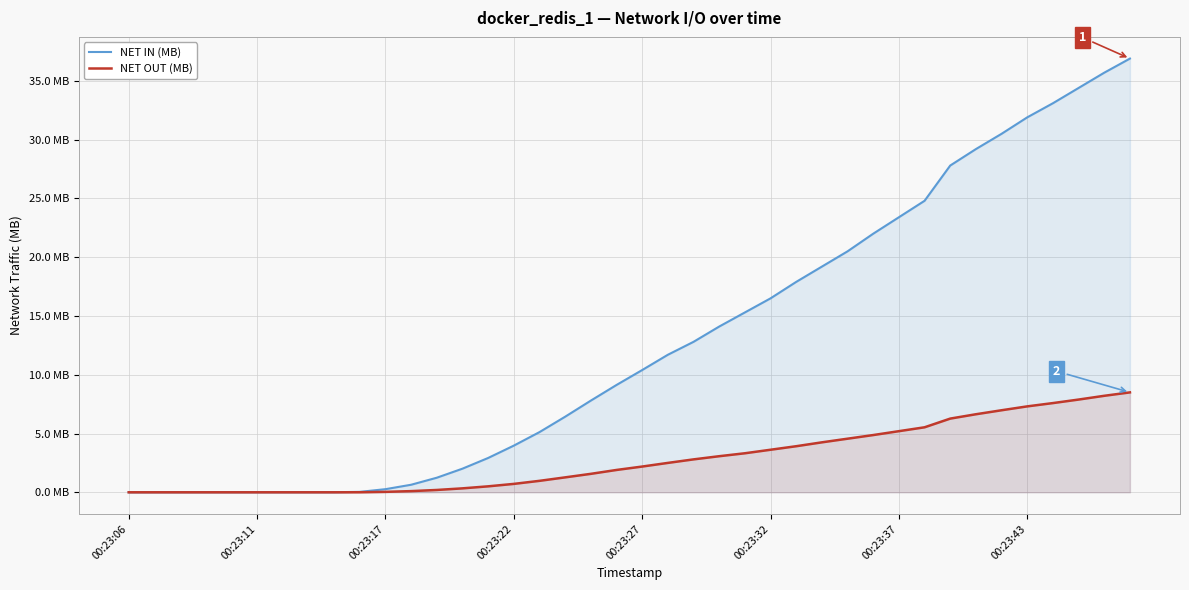

The NET OUT (MB) series shows 0.0 at 9. True or false?

False